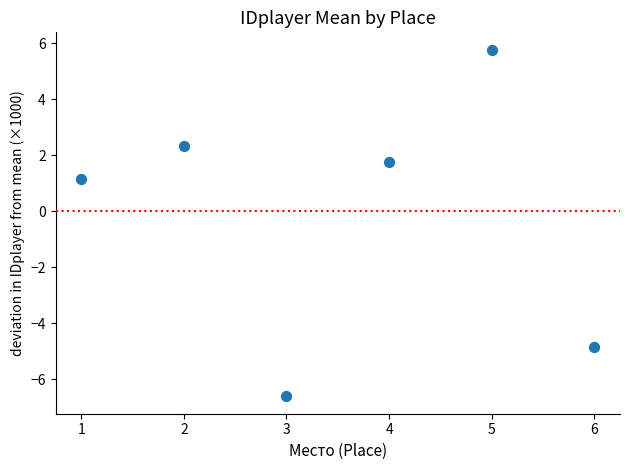

What is the range of Y values (max minus min)?

12.4